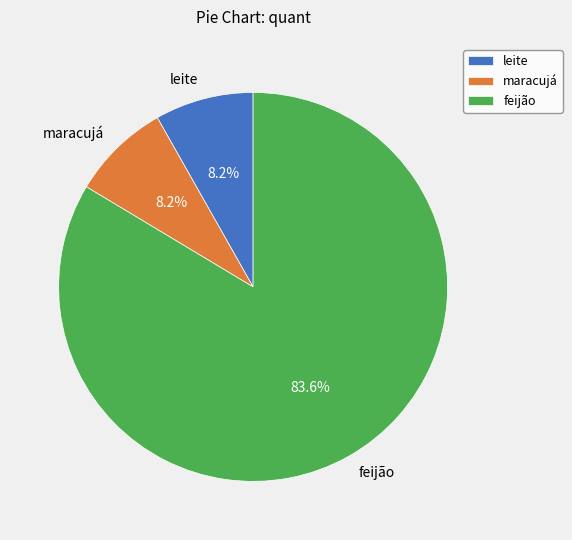

Combined, what portion of the pie is leite and feijão?

91.8%